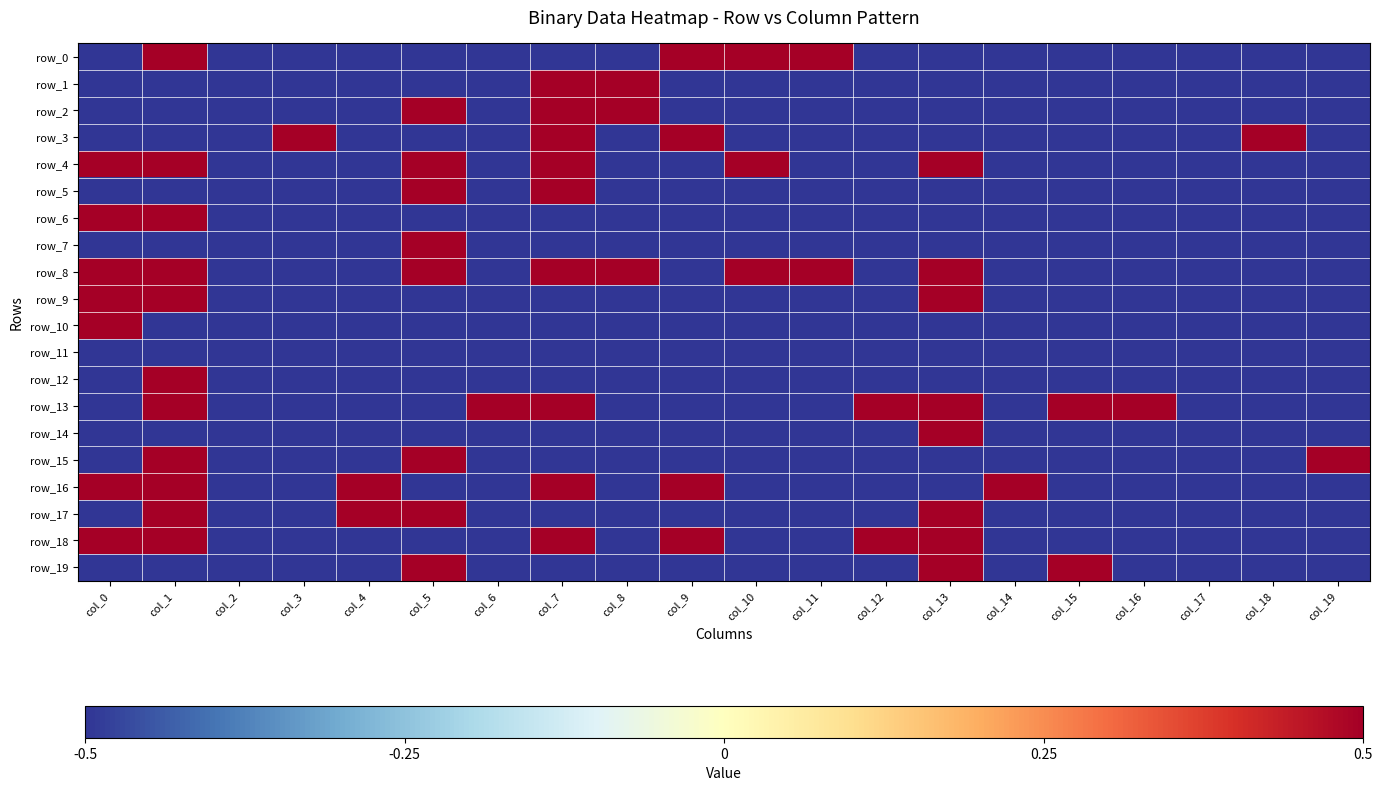

Which series has the largest total across all categories?

row_8